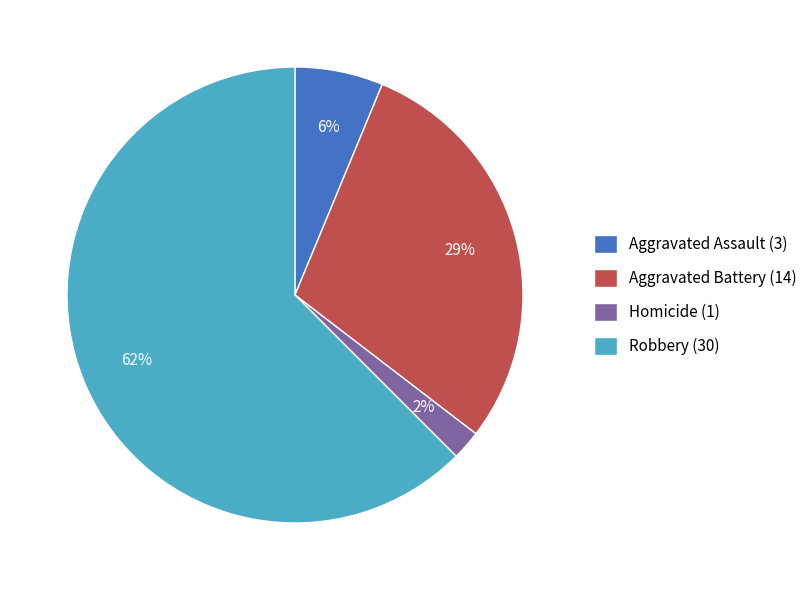

Which category has the smallest portion of the pie?

Homicide (1)